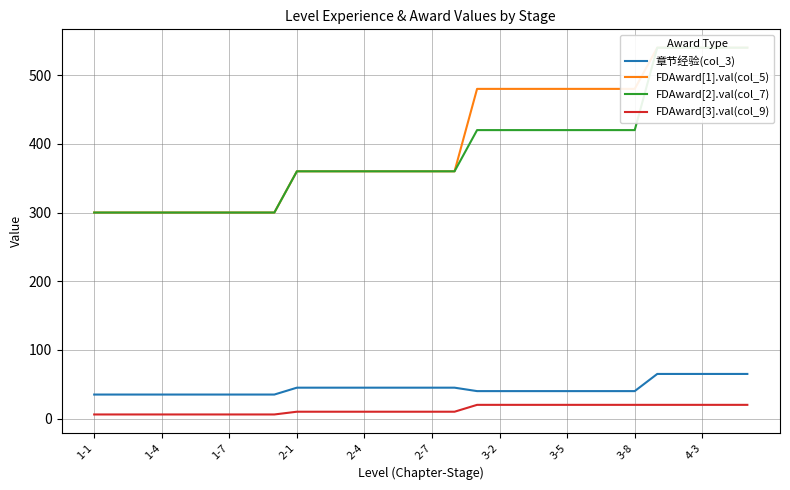

Where does the 章节经验(col_3) series first go above 40?

2-1